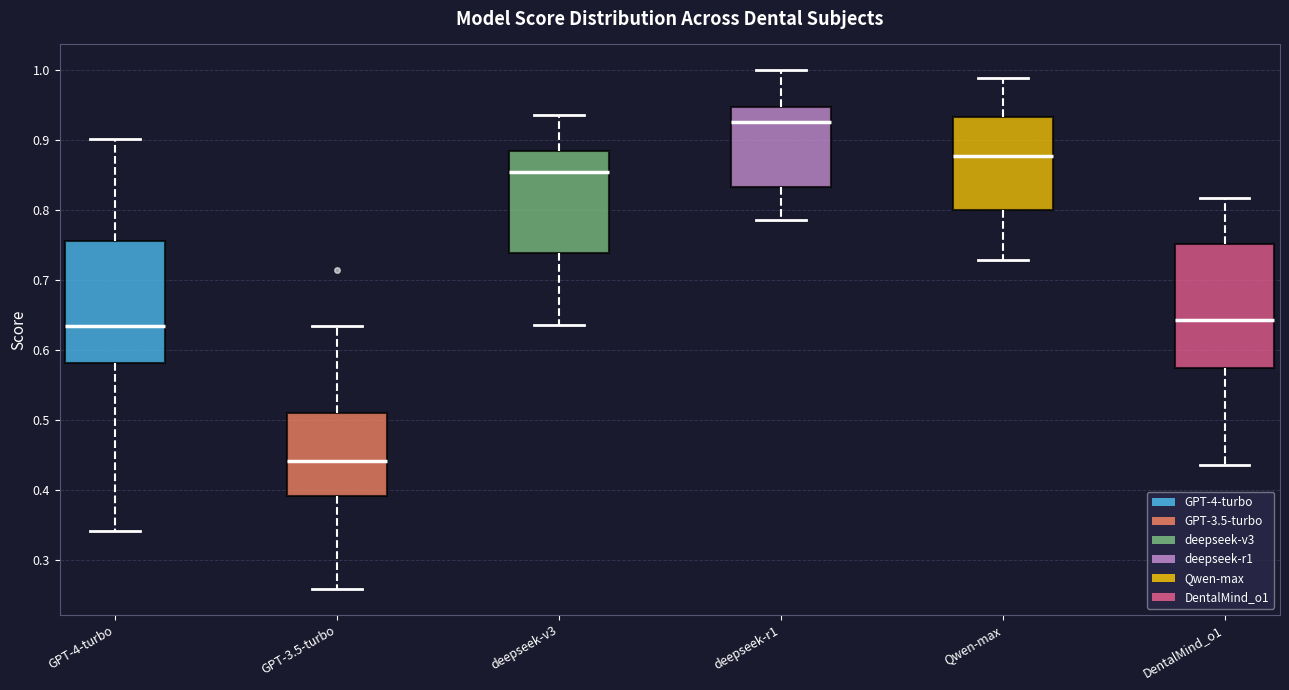

Where is the upper edge of the box for GPT-4-turbo on the y-axis? The values are not printed on the chart, so give them approximately, as read against the axis.

0.76